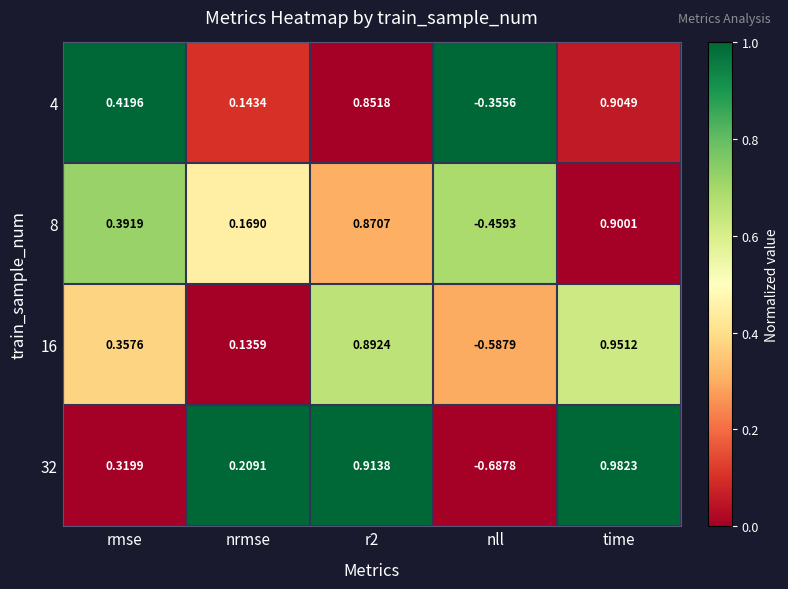

List the series in order of their peak value, highest first.

32, 16, 4, 8